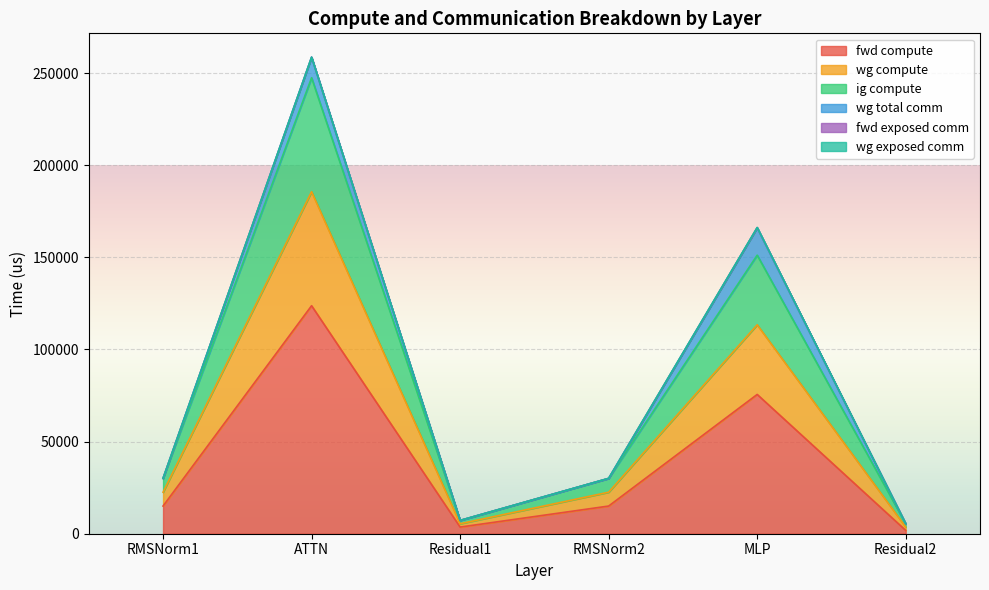

Does the chart display data point markers on the line(s)?

No